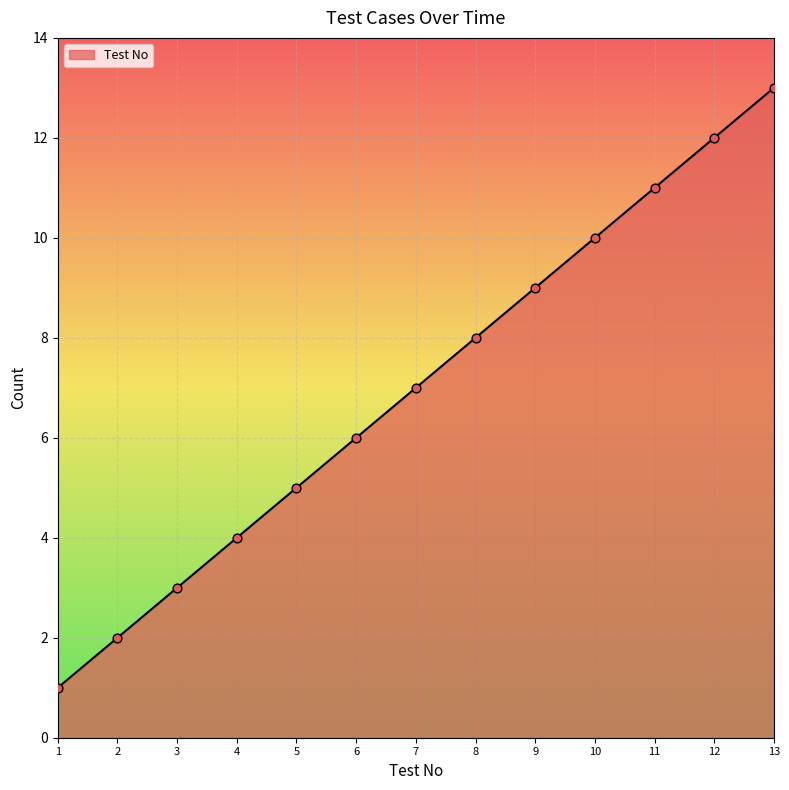

Which has a higher value, 8 or 6?

8